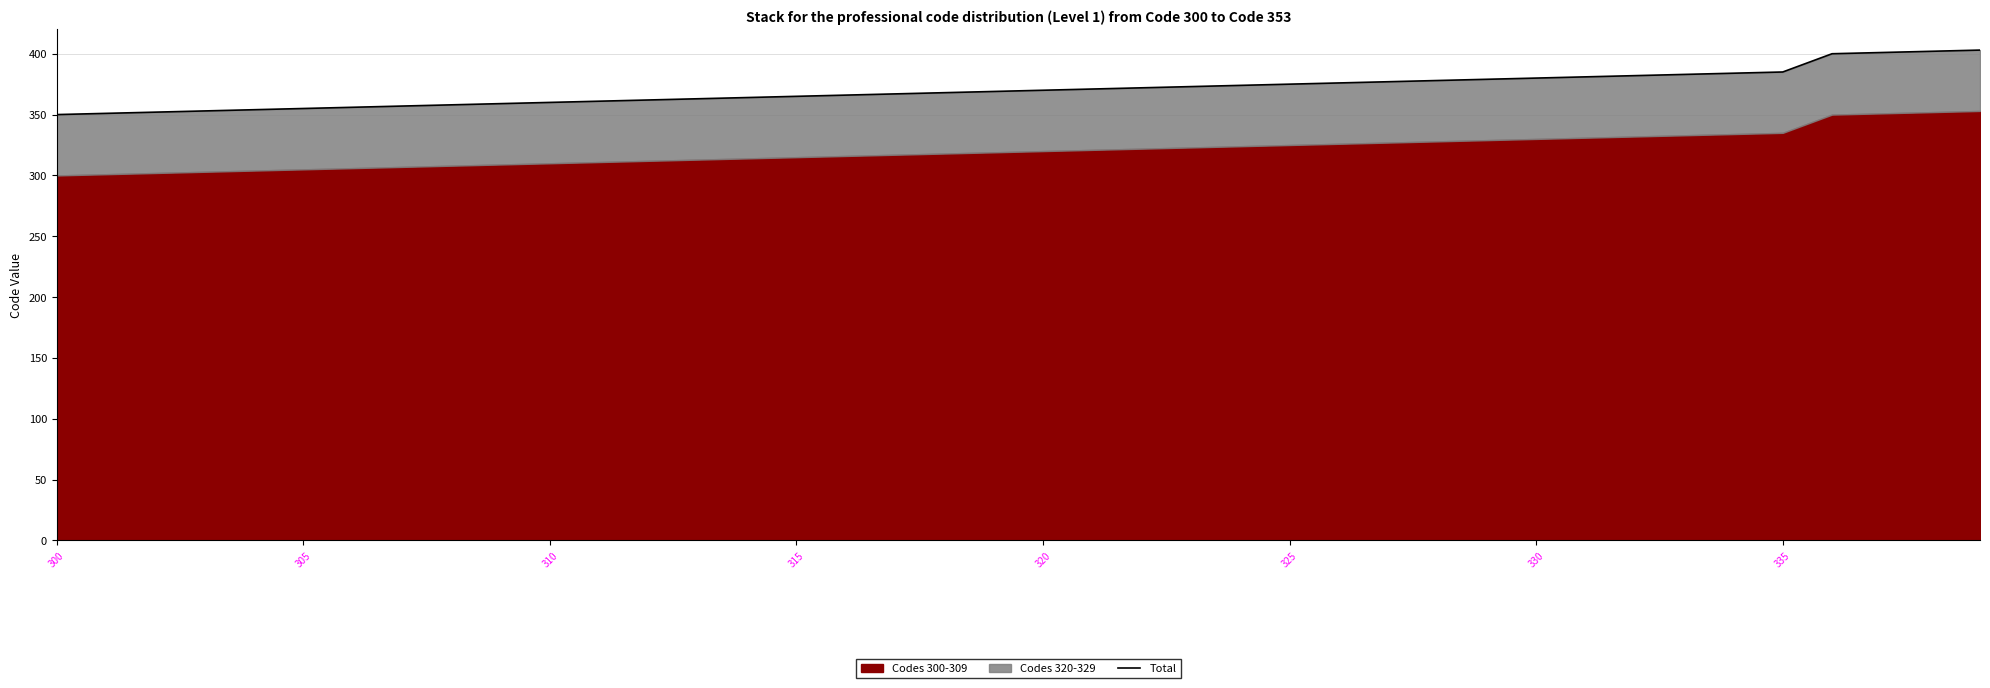

Between 16 and 8, which is larger?

16